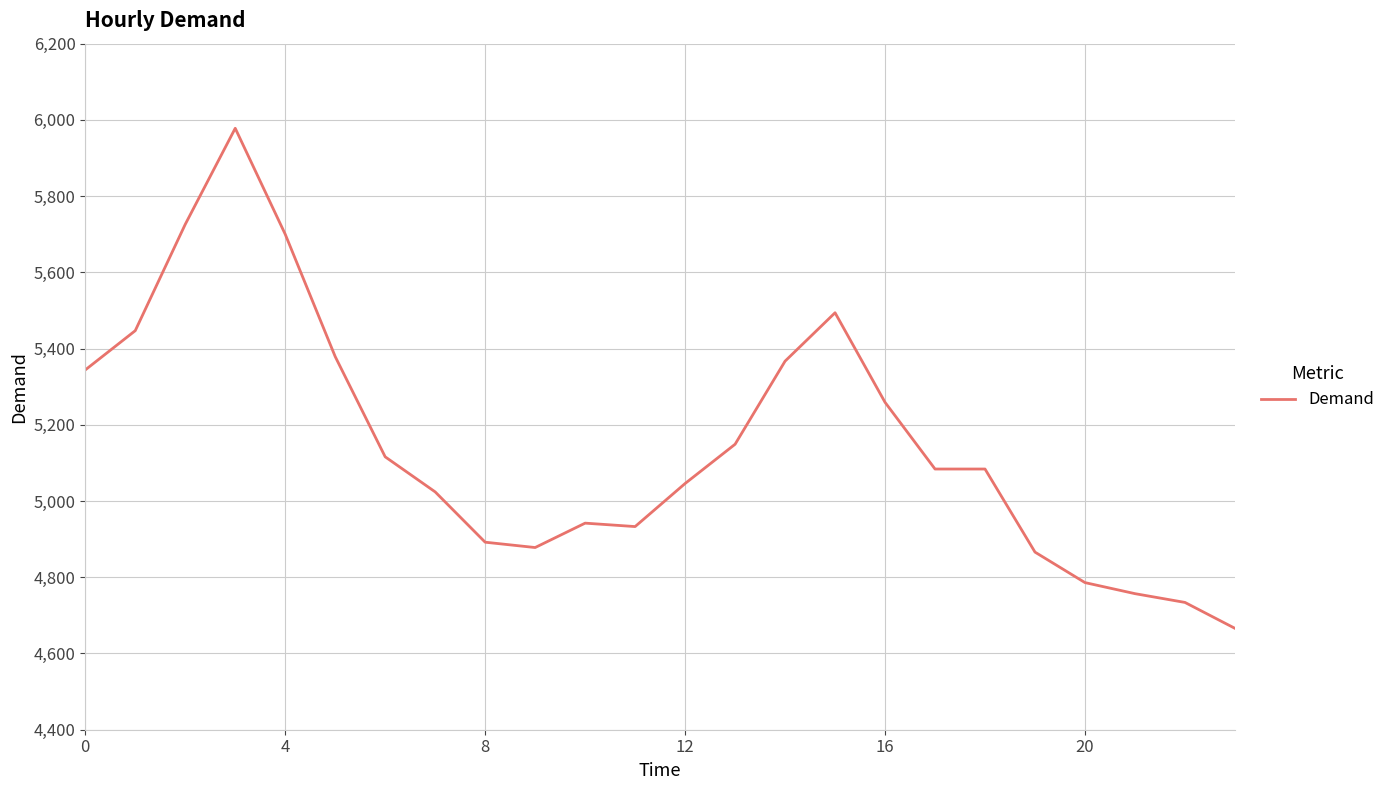

Reading left to right, list all the values displayed in this chart.

5344	5447	5726	5978	5700	5379	5116	5024	4892	4878	4942	4933	5046	5149	5367	5494	5259	5084	5084	4866	4786	4757	4734	4666